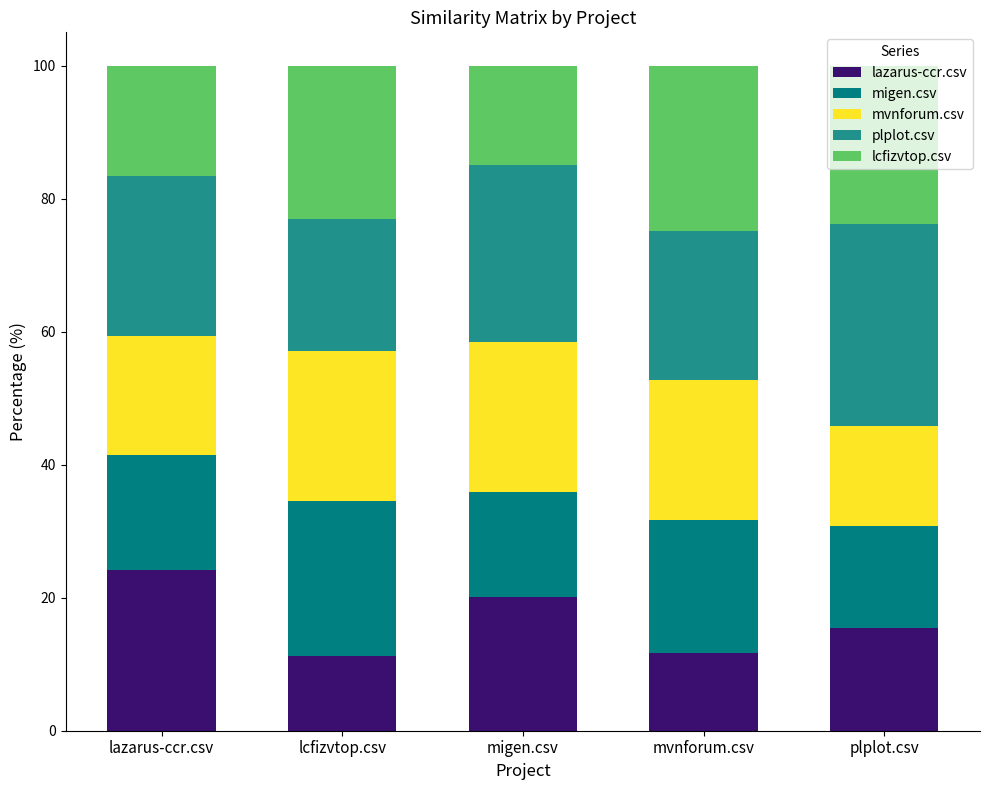

Which series changed the most between lcfizvtop.csv and migen.csv?

lazarus-ccr.csv